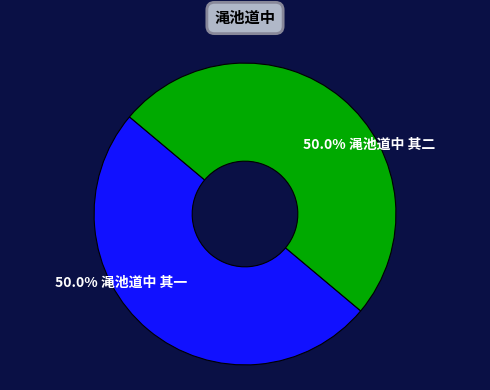

What is the ratio of the value at 50.0% 渑池道中 其二 to the value at 50.0% 渑池道中 其一?

1.0